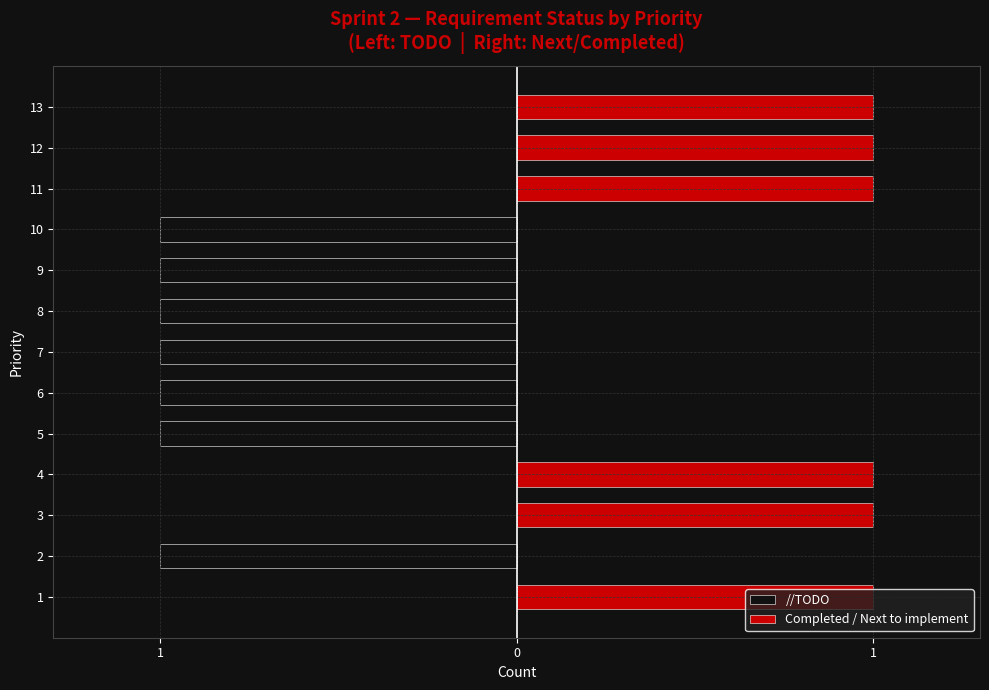

How many values in //TODO are below zero?

7